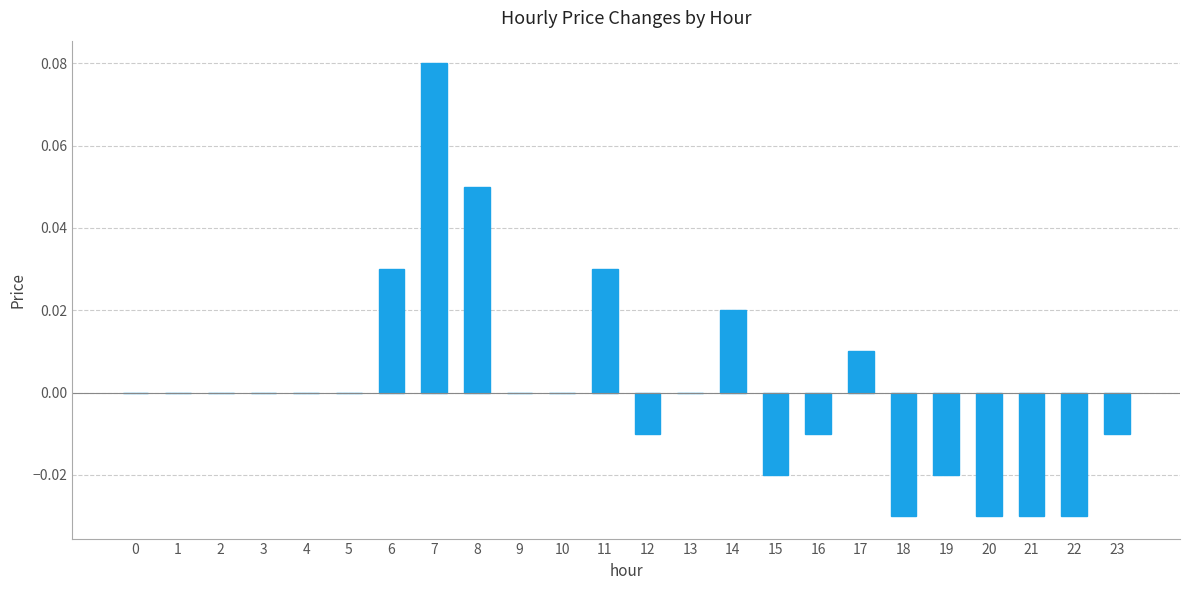

Which category has the highest value across all series?

7